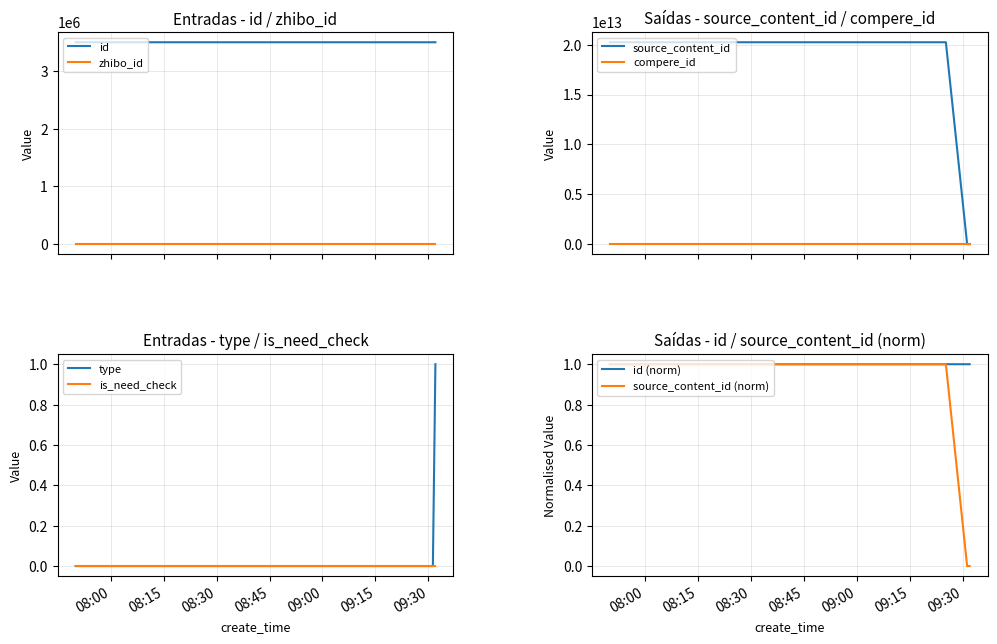

Is it true that type equals 0 at 2024-02-23 09:00:35?

True